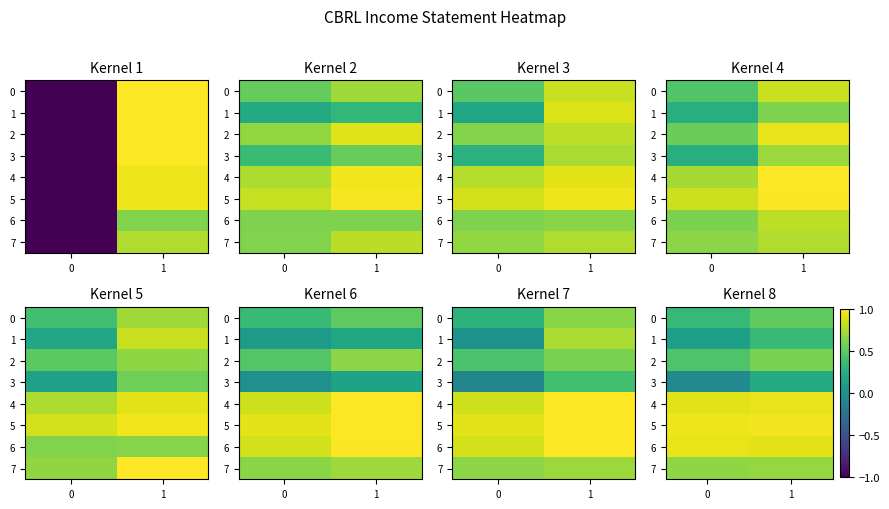

What is the difference between the highest and lowest values at 0?

1.0